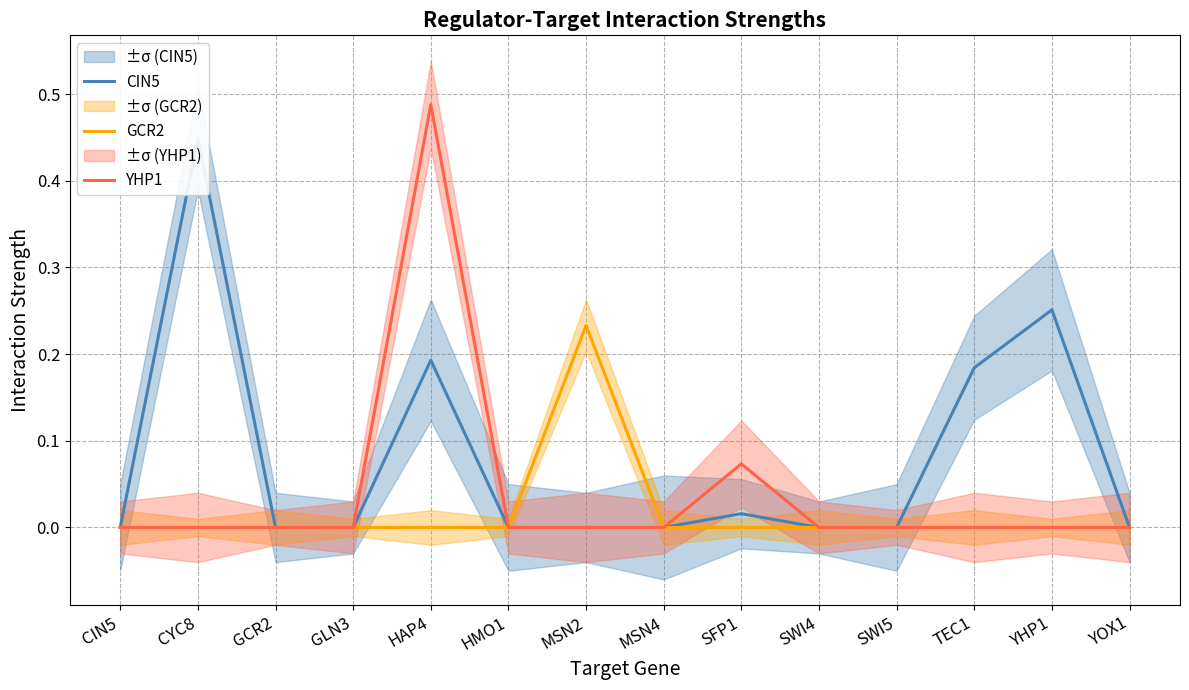

At which label is CIN5 closest to 0?

CIN5